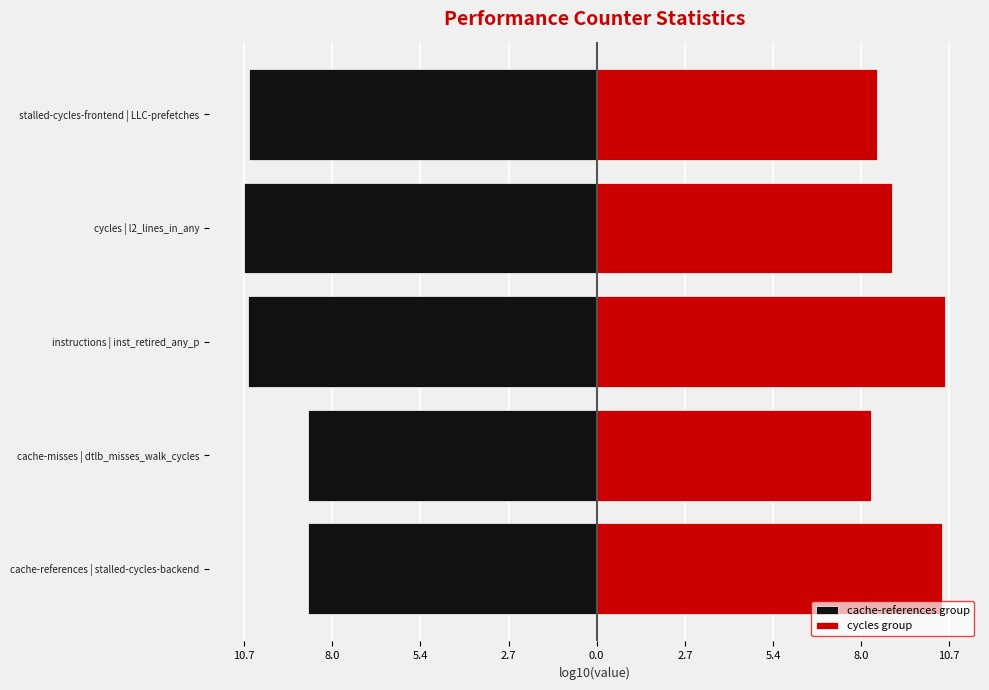

The value of cycles group at instructions | inst_retired_any_p is 18.7. True or false?

False